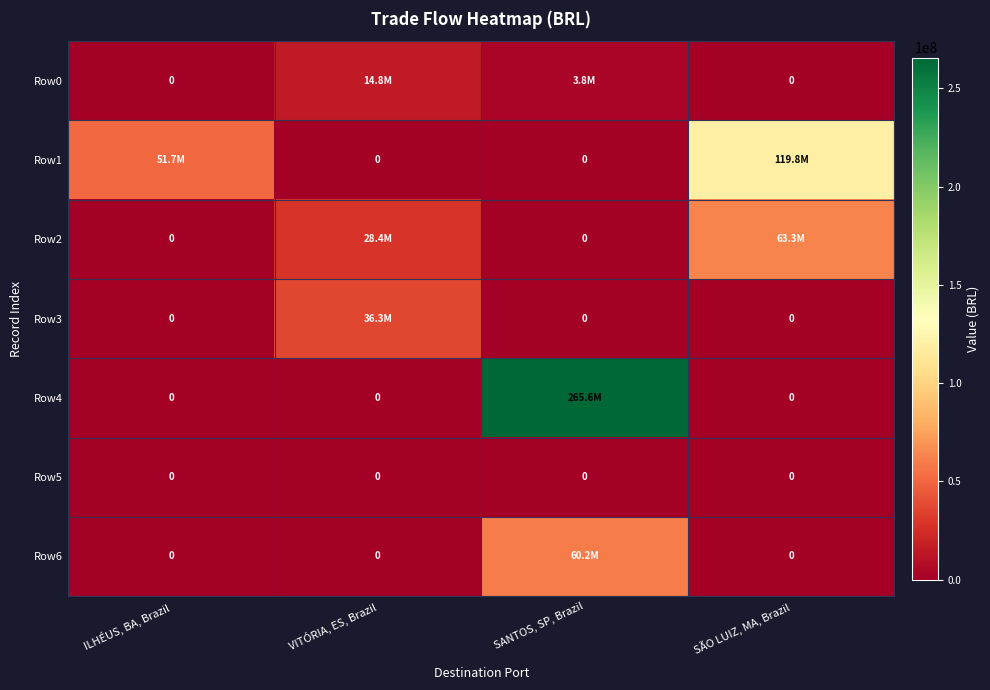

Rank the series at SANTOS, SP, Brazil from lowest to highest value.

Row1, Row2, Row3, Row5, Row0, Row6, Row4